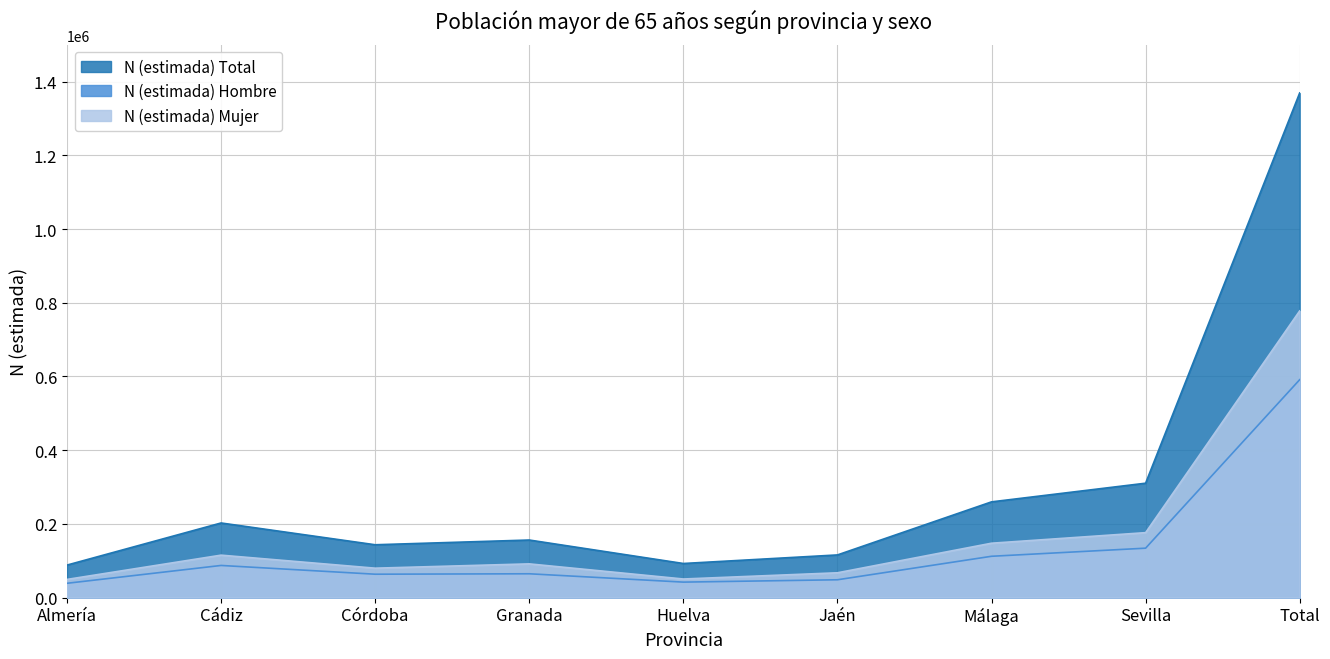

True or false: N (estimada) Hombre and N (estimada) Mujer intersect in this chart.

False